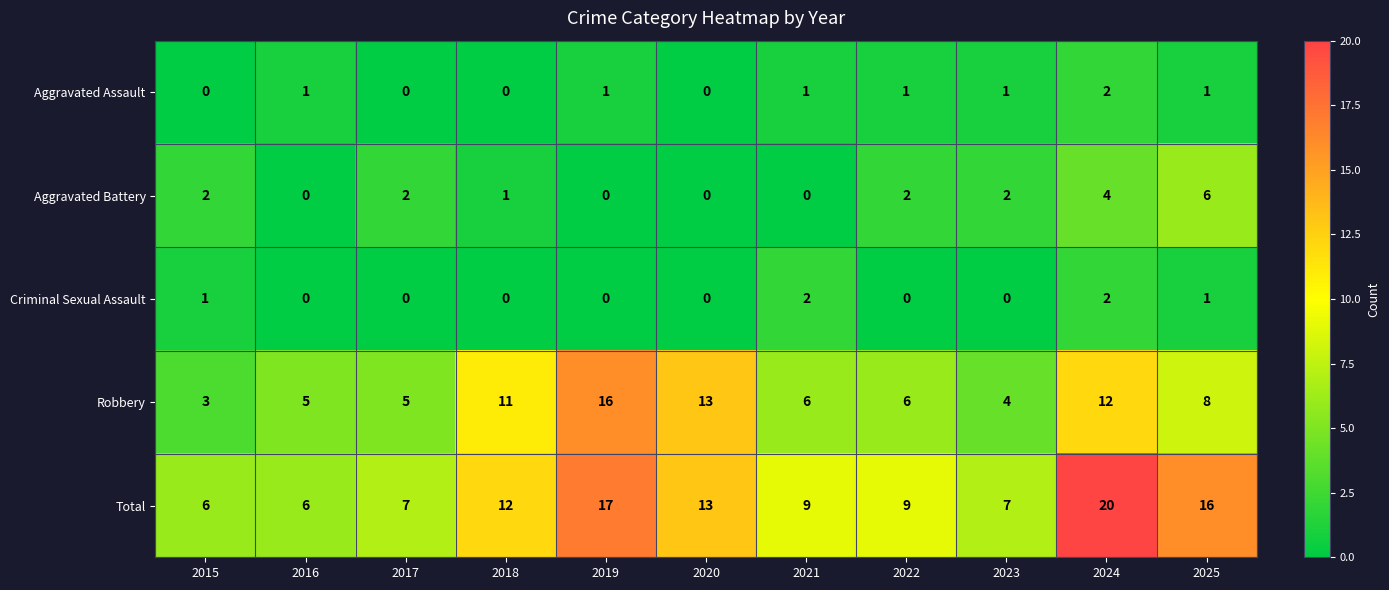

The value of Aggravated Assault at 2017 is 0. True or false?

True